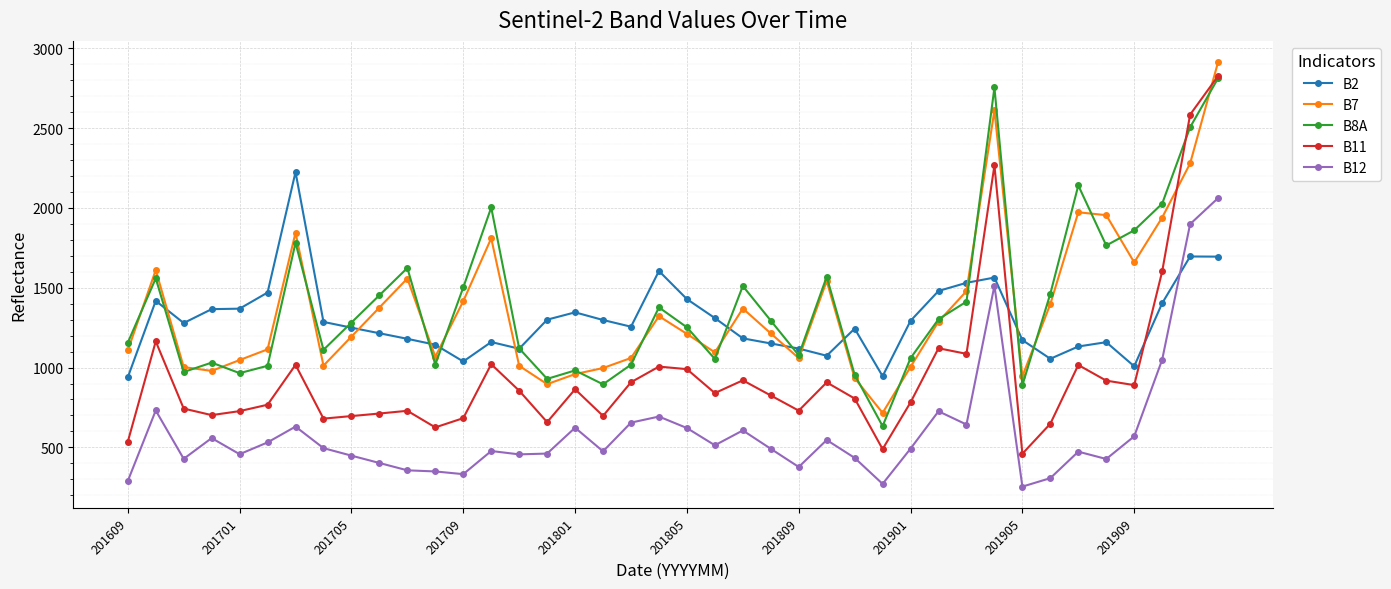

Which series has the largest range (max minus min)?

B11